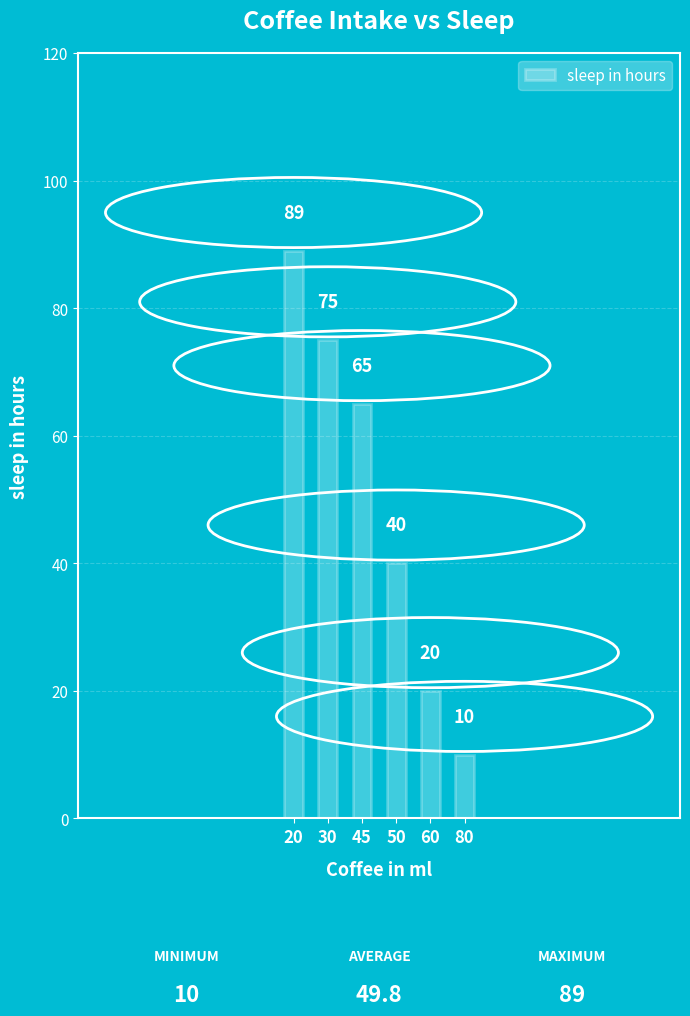

Rank the categories by value from highest to lowest.

20, 30, 45, 50, 60, 80